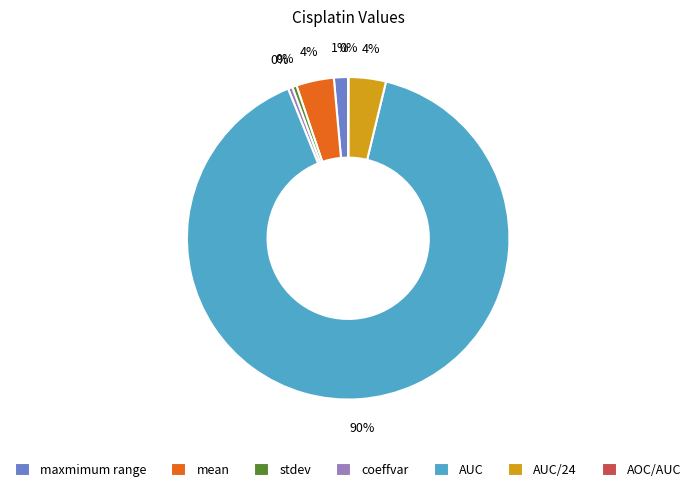

To the nearest percent, what is the average slice percentage?

14%